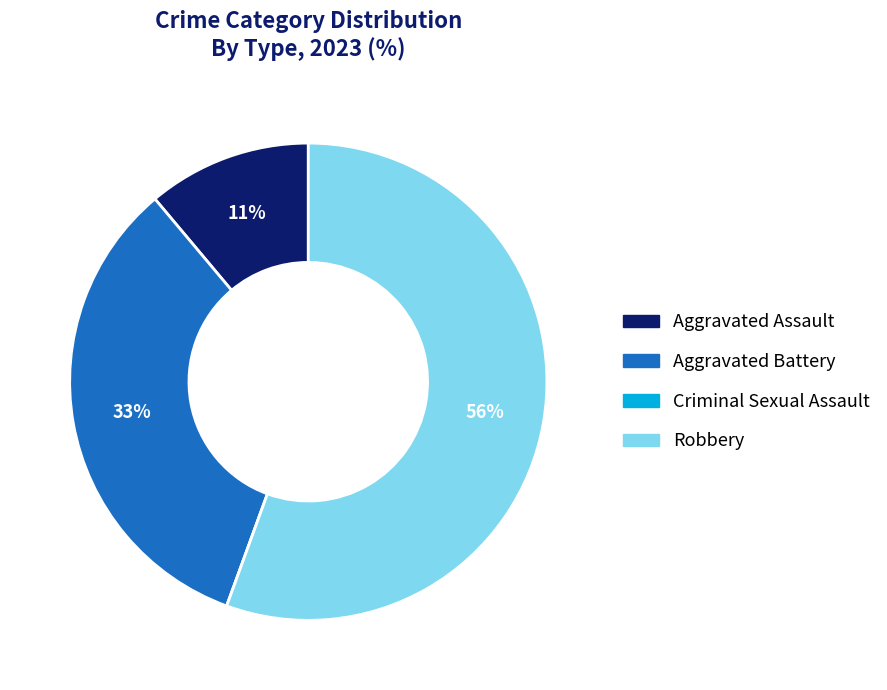

Which has a higher value, Aggravated Battery or Aggravated Assault?

Aggravated Battery